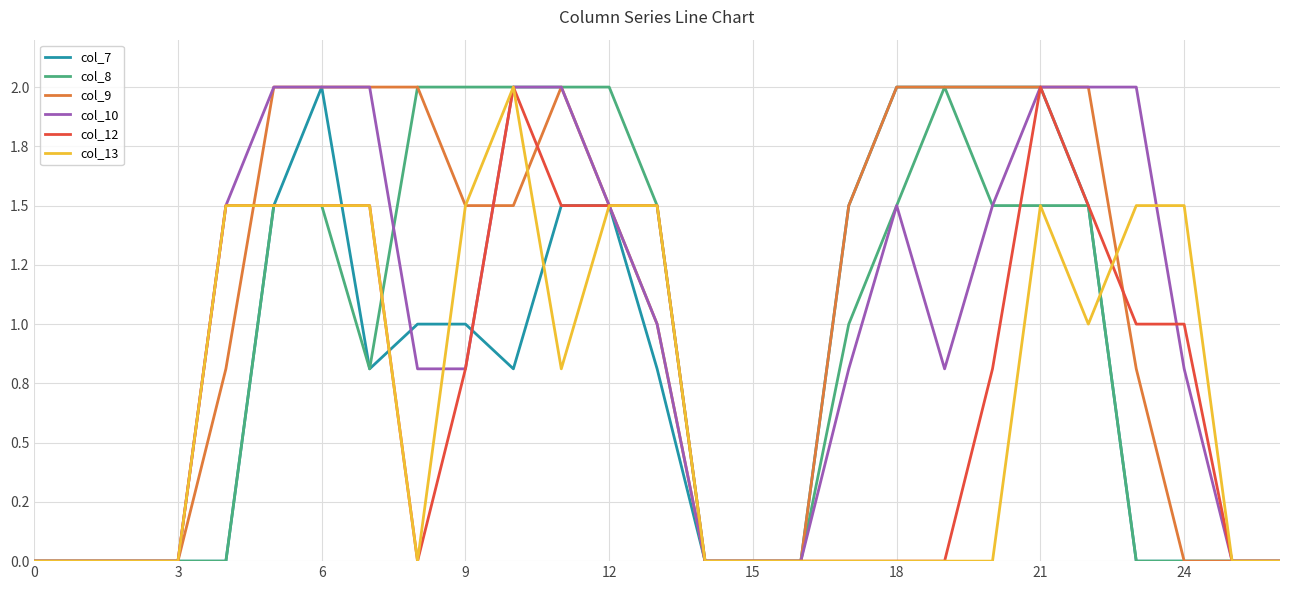

What is the label of the 3rd point from the right?

24